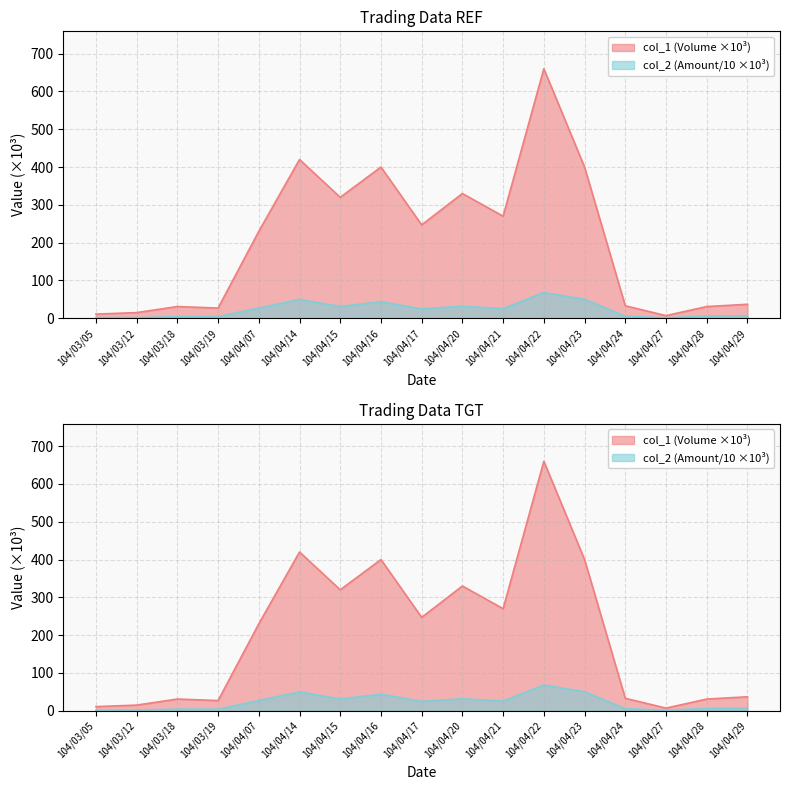

What is the difference between the second highest and minimum values in the col_1 (Volume) series?

413.0